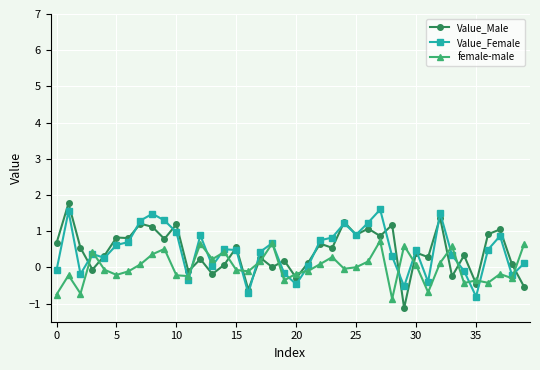

What is the minimum value for Value_Male?

-1.1